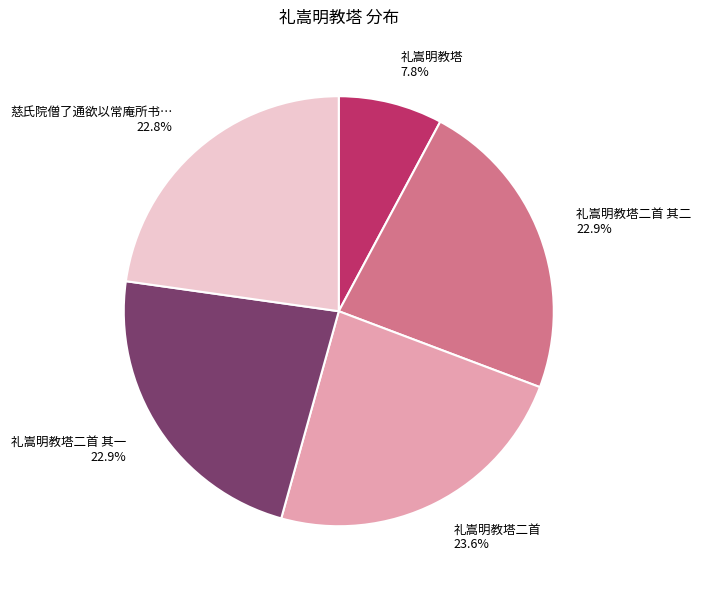

Is there any slice that represents more than half of the pie?

No